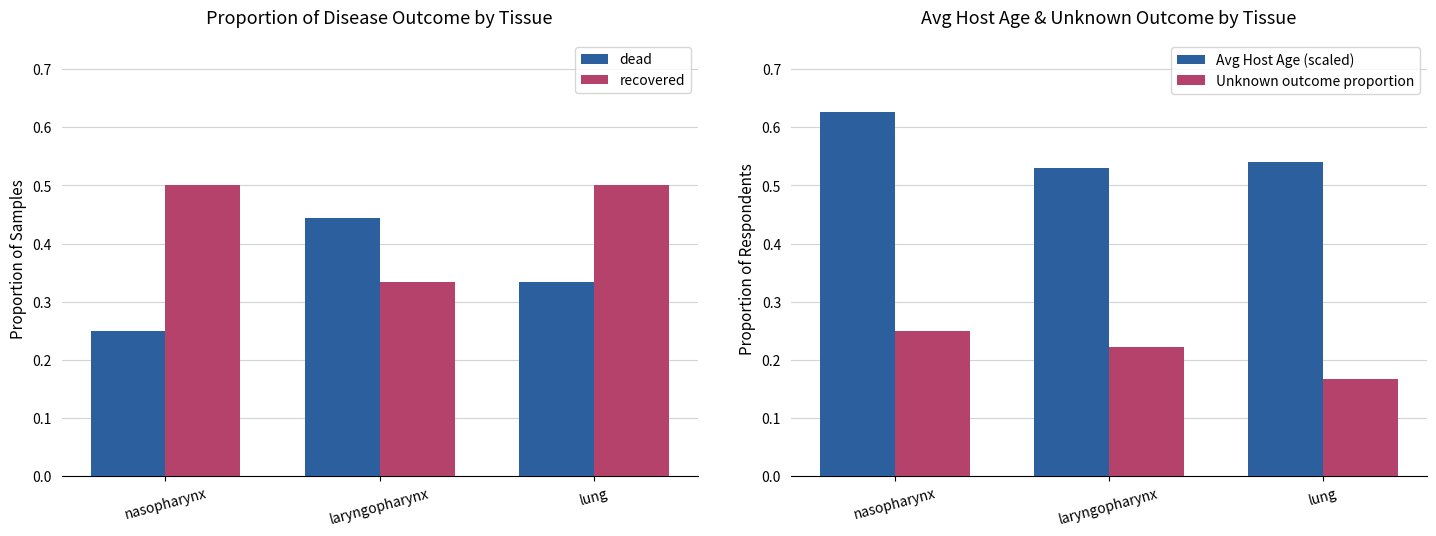

What is the sum of the Unknown outcome proportion values at lung and nasopharynx?

0.4